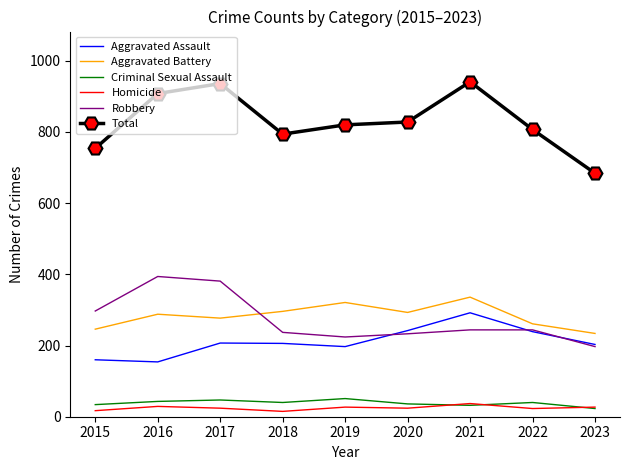

Between 2021 and 2022, which series saw the biggest shift?

Total